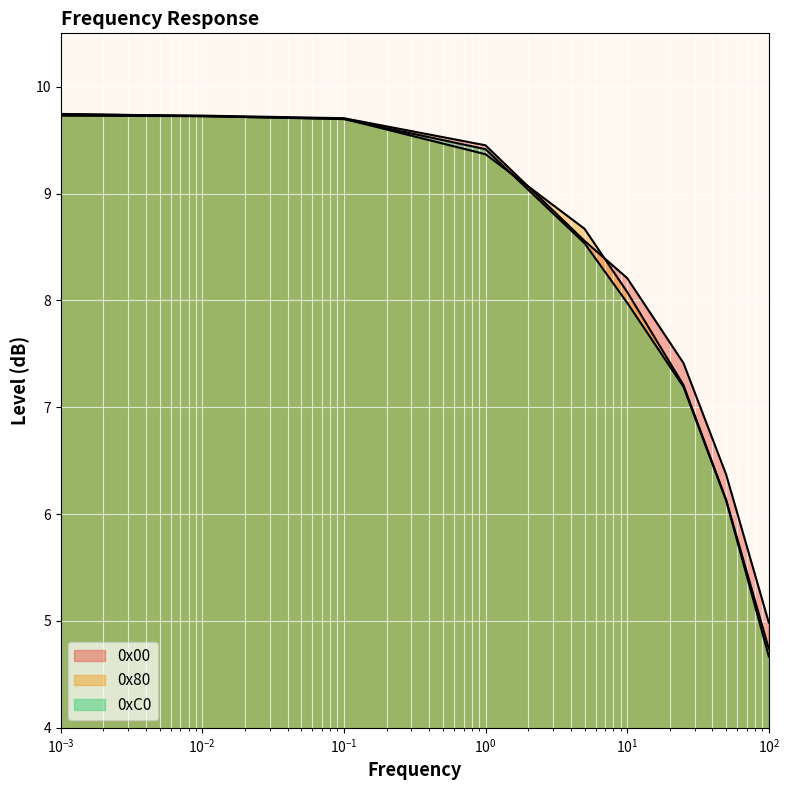

Where do 0x00 and 0xC0 first cross each other?

0.001 and 0.01